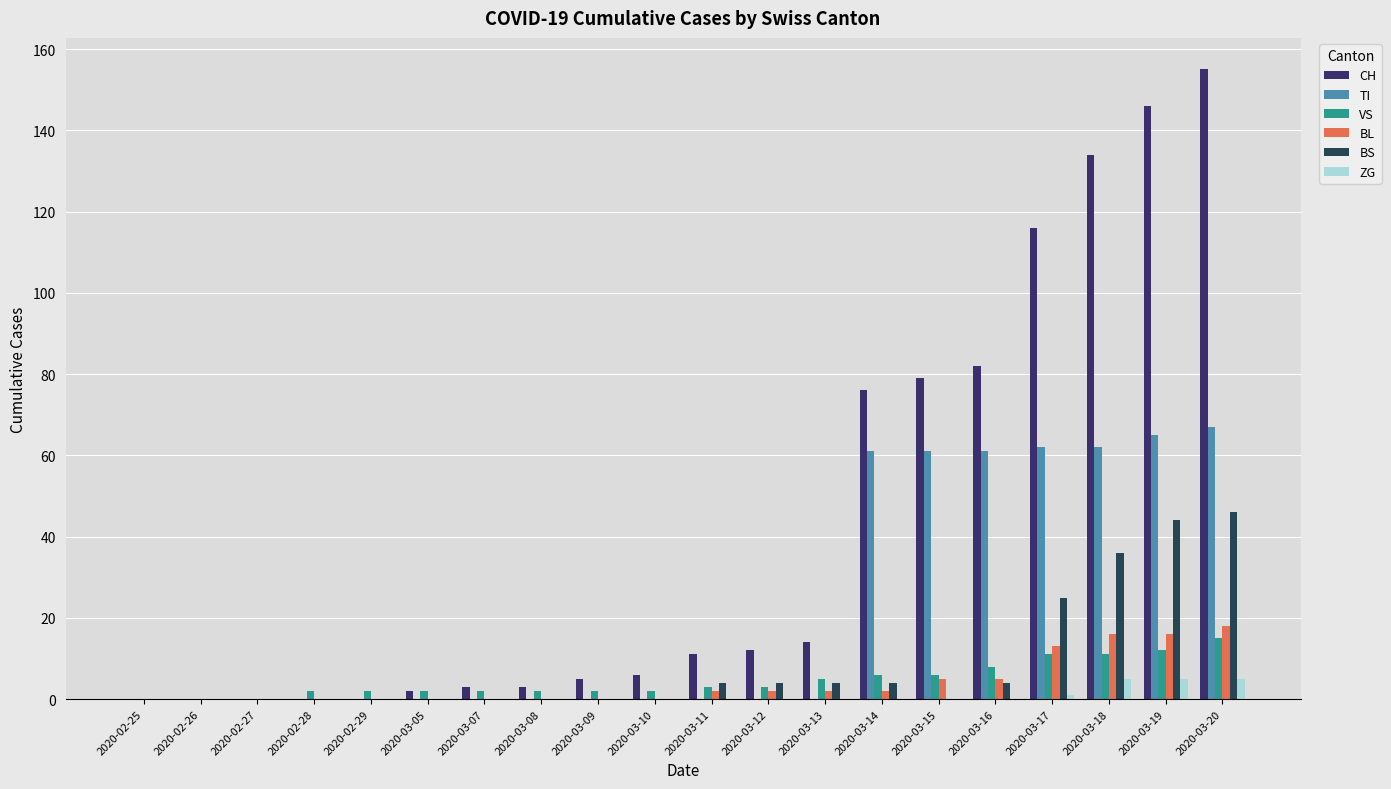

At which category is the sum across all series the highest?

2020-03-20